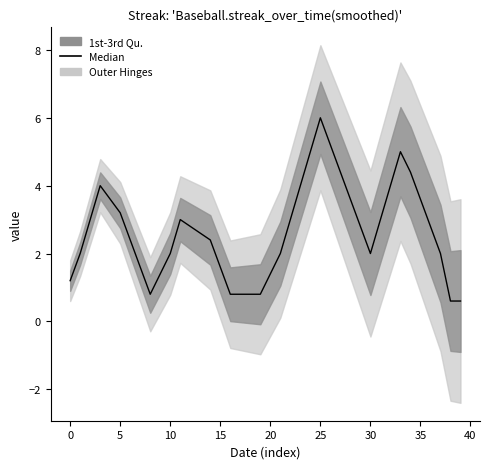

How many values are below 2?

12